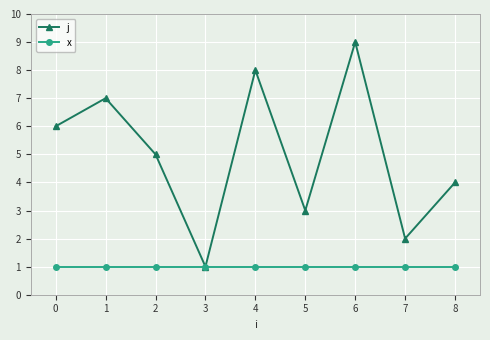

List the series in order of their overall mean, highest first.

j, x